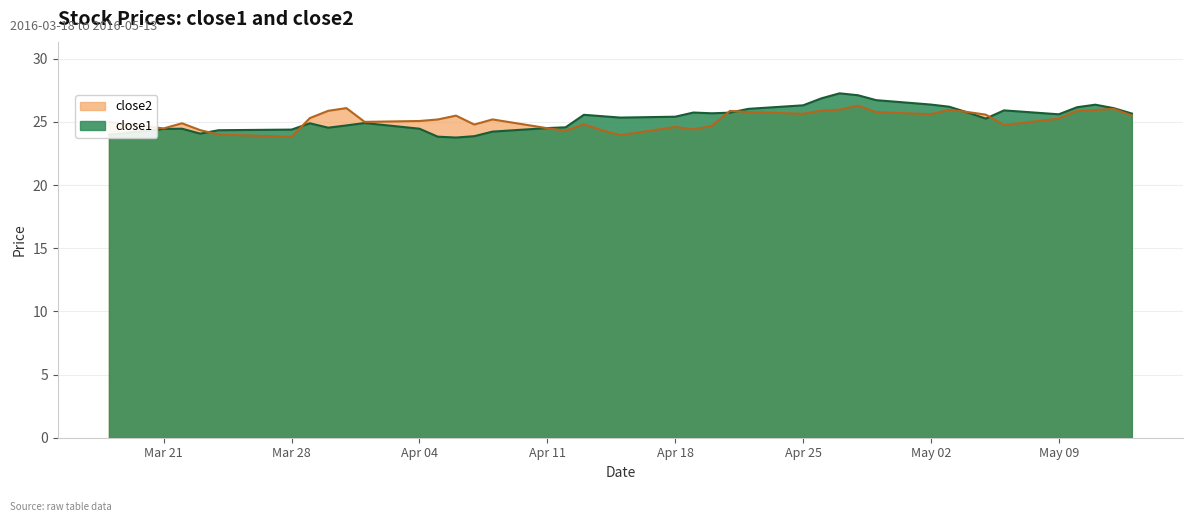

What is the maximum value shown in the chart?

27.3